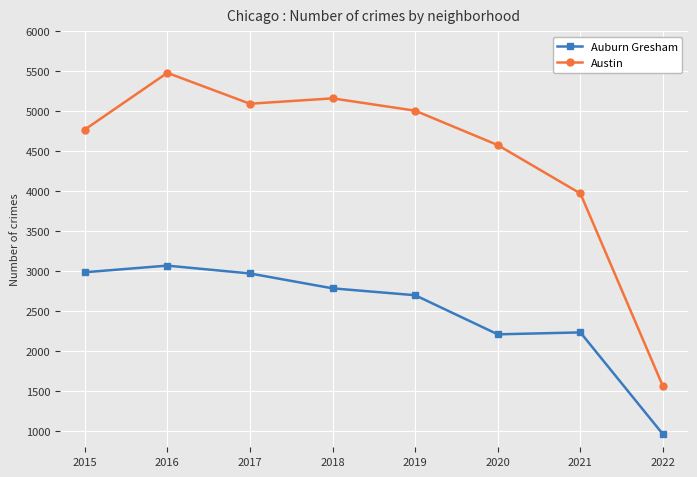

At which category is the sum across all series the highest?

2016